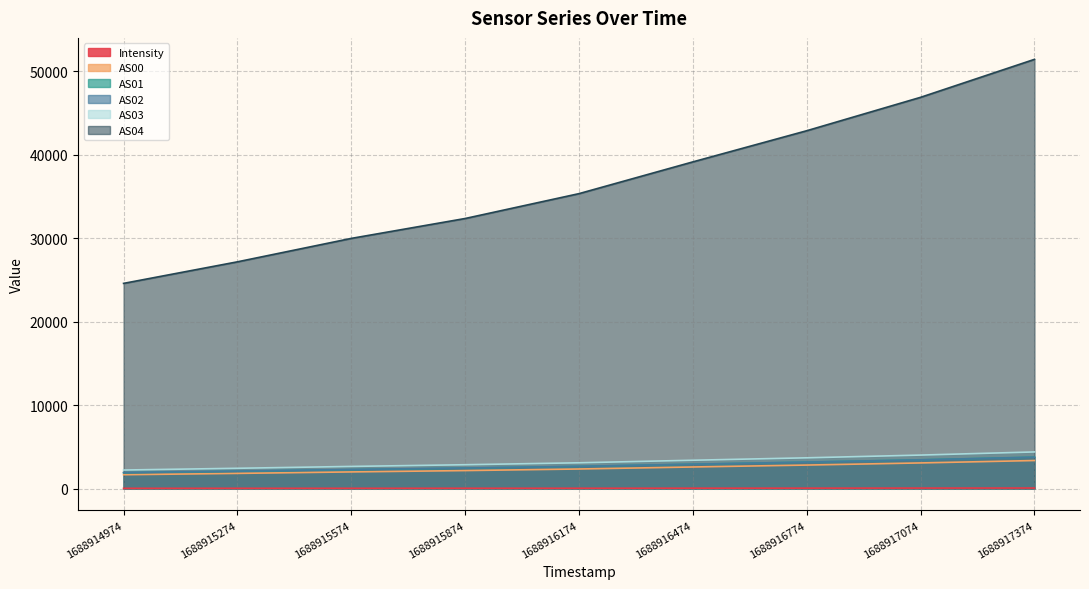

Reading left to right, what are all the values shown in this chart?

Intensity: 40.7	44.0	43.8	49.7	49.6	57.5	62.1	69.3	75.8
AS00: 1669.0	1829.0	2005.0	2165.0	2355.0	2596.0	2826.0	3081.0	3368.0
AS01: 1913.0	2087.0	2281.0	2458.0	2667.0	2930.0	3183.0	3461.0	3779.0
AS02: 1932.0	2107.0	2297.0	2470.0	2672.0	2926.0	3176.0	3450.0	3763.0
AS03: 2232.0	2441.0	2663.0	2866.0	3099.0	3405.0	3695.0	4022.0	4398.0
AS04: 24586.0	27169.0	29975.0	32358.0	35336.0	39139.0	42870.0	46873.0	51419.0